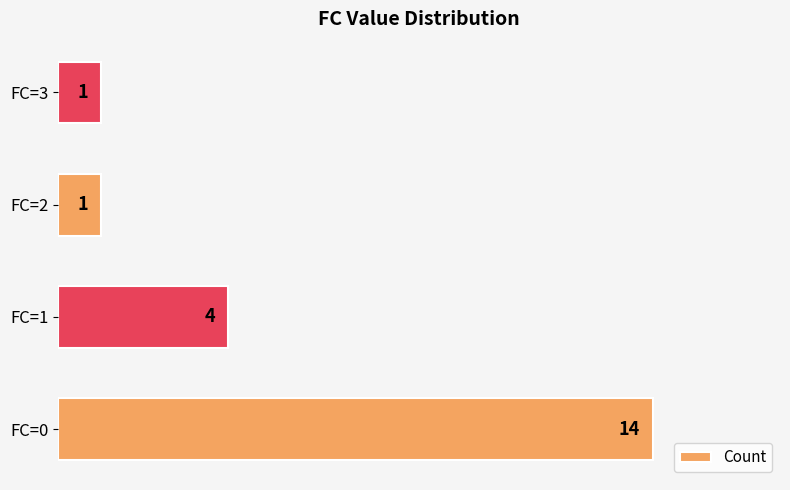

What is the smallest value displayed?

1